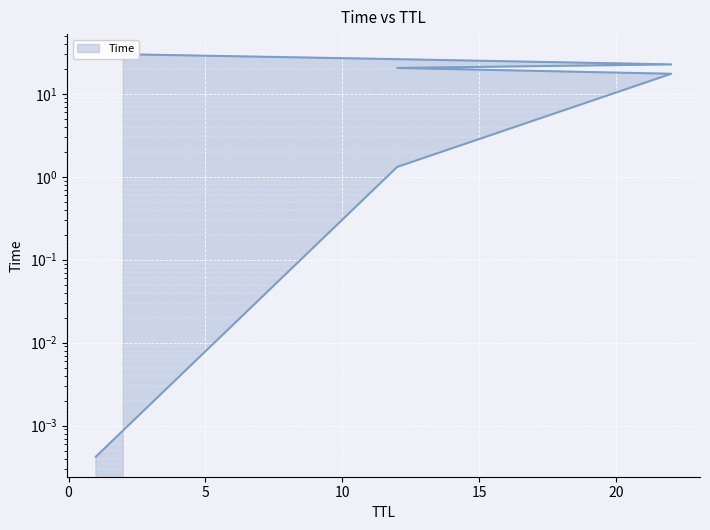

How many lines are shown in the chart?

1